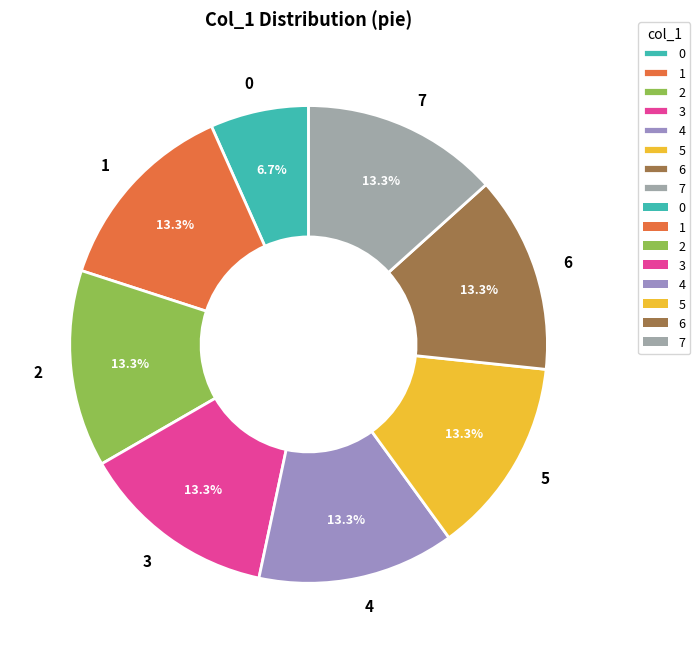

What percentage is the 6 slice, to the nearest percent?

13%